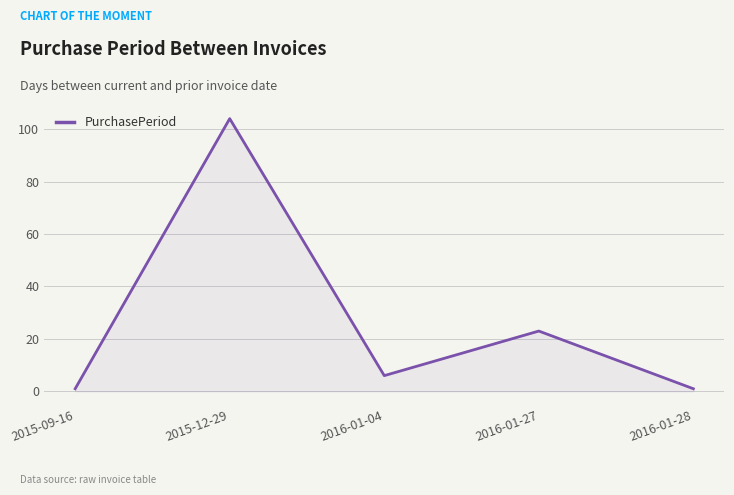

Where is the first local minimum?

2016-01-04